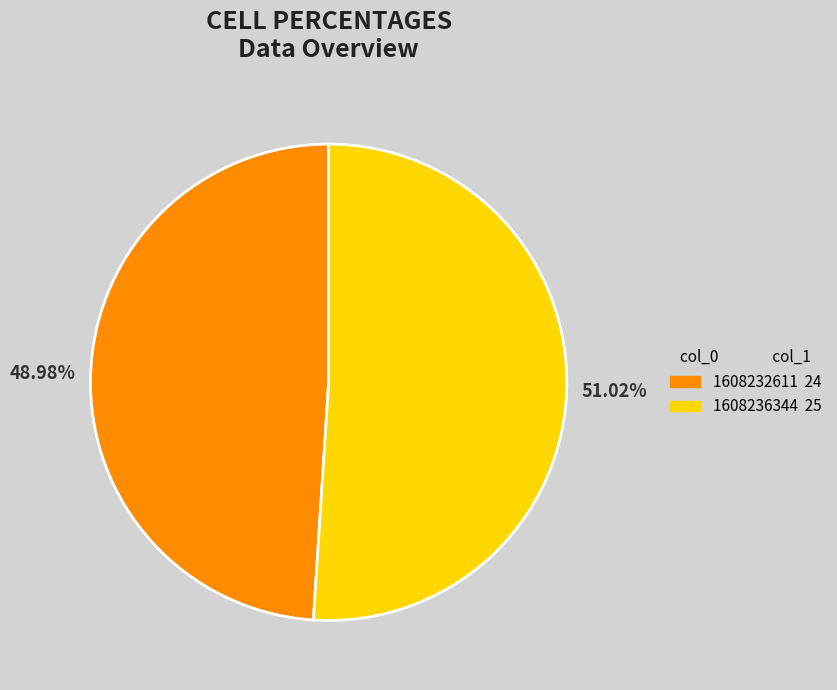

Which category has the smallest portion of the pie?

1608232611